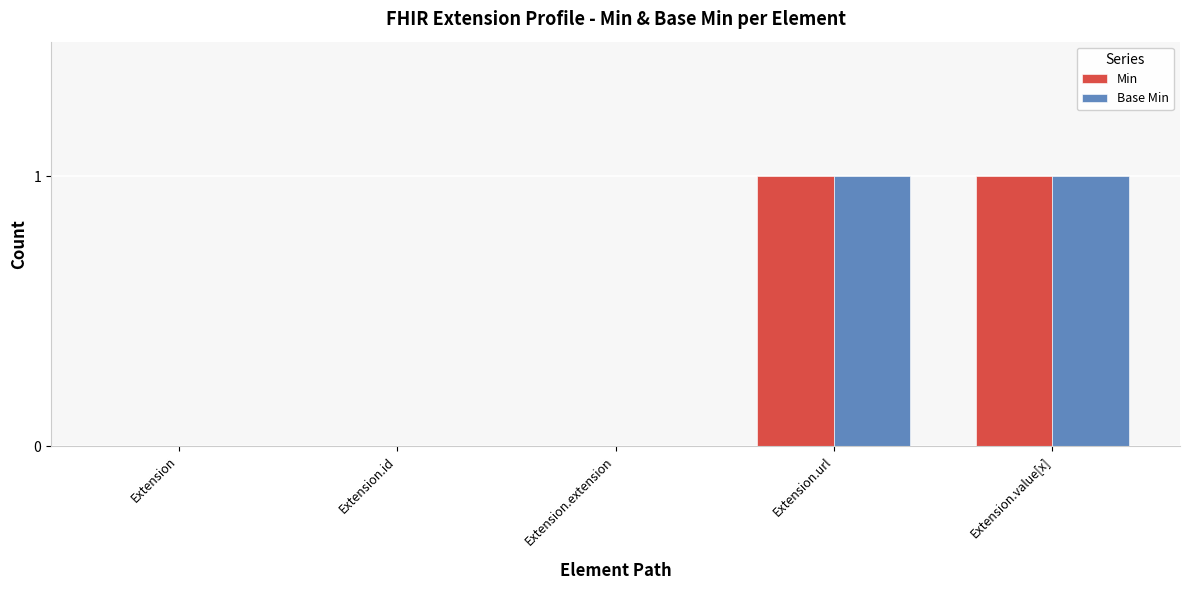

Is the value of Min at Extension.id greater than the value of Base Min at Extension.url?

No